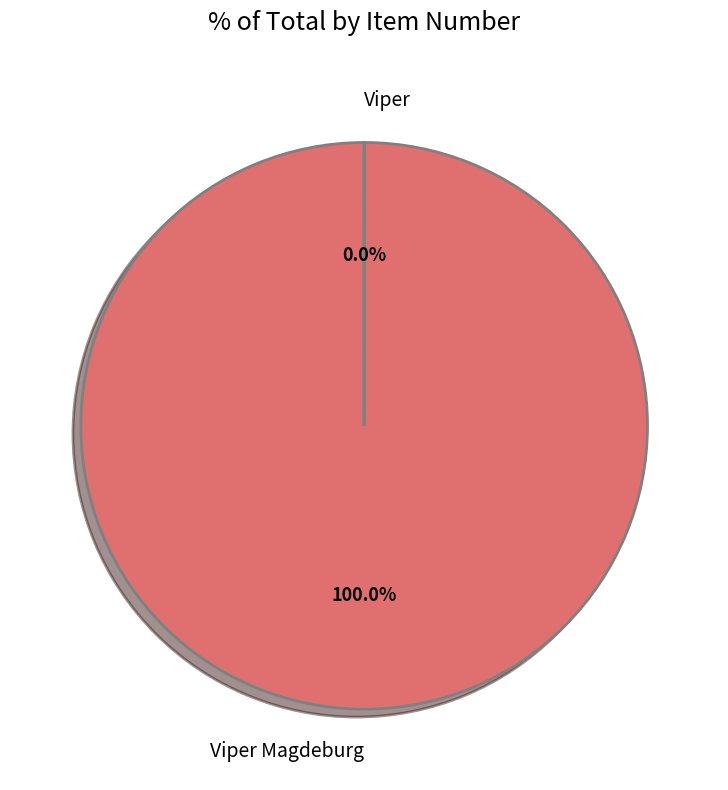

To the nearest percent, what percentage of the pie is Viper Magdeburg?

100%